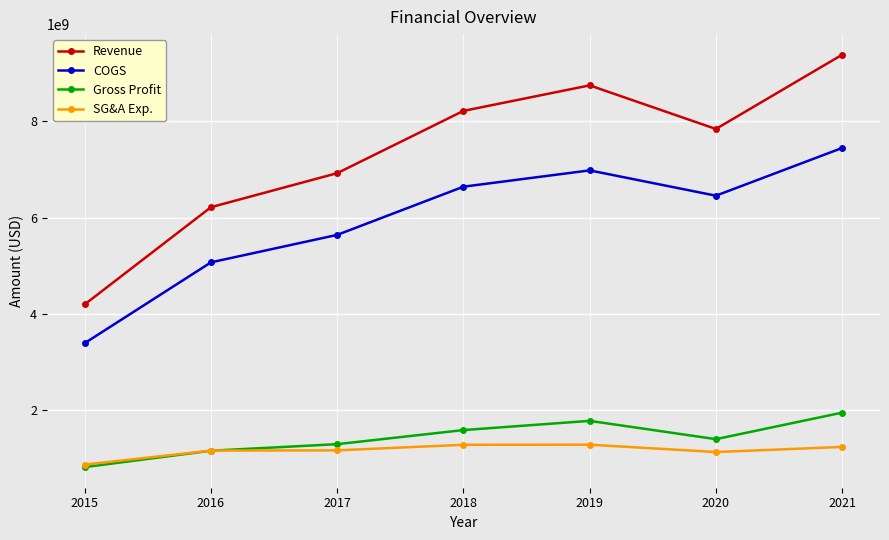

Rank the series by their maximum value, from lowest to highest.

SG&A Exp., Gross Profit, COGS, Revenue